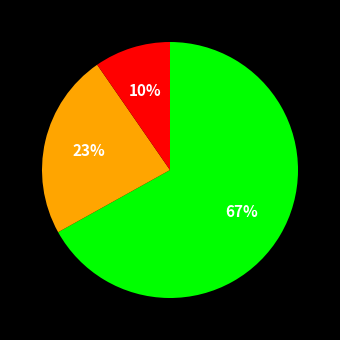

To the nearest percent, what is the difference between the largest and smallest slice percentages?

57%